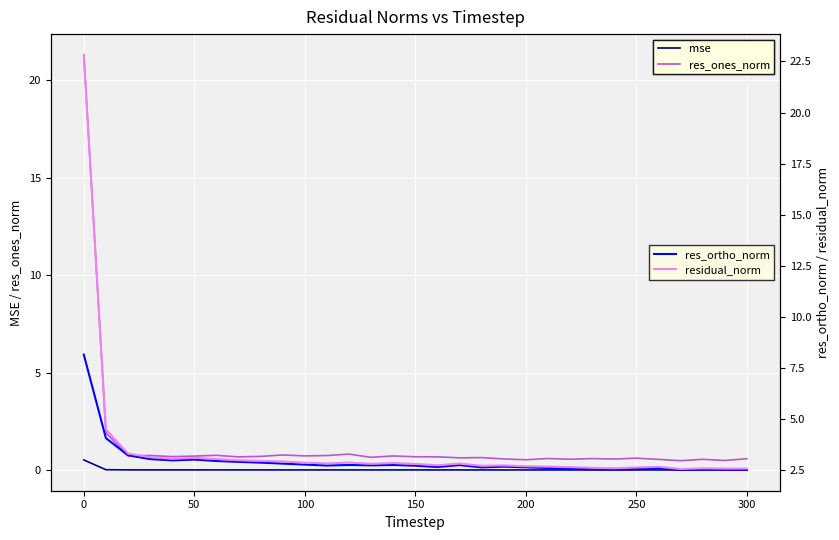

What is the highest value of the residual_norm series?

22.8